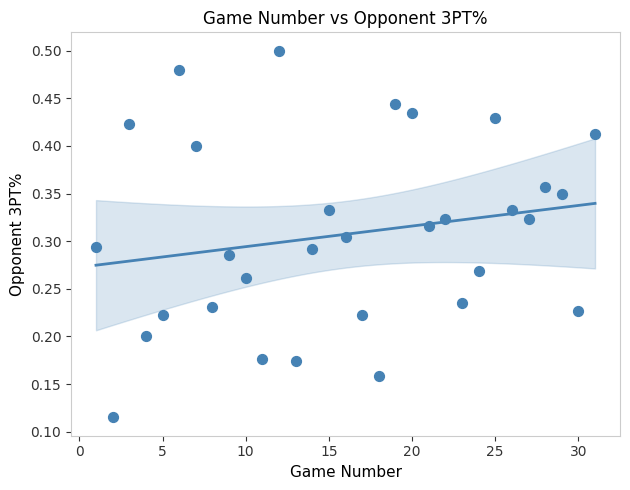

What is the range of X values (max minus min)?

30.0